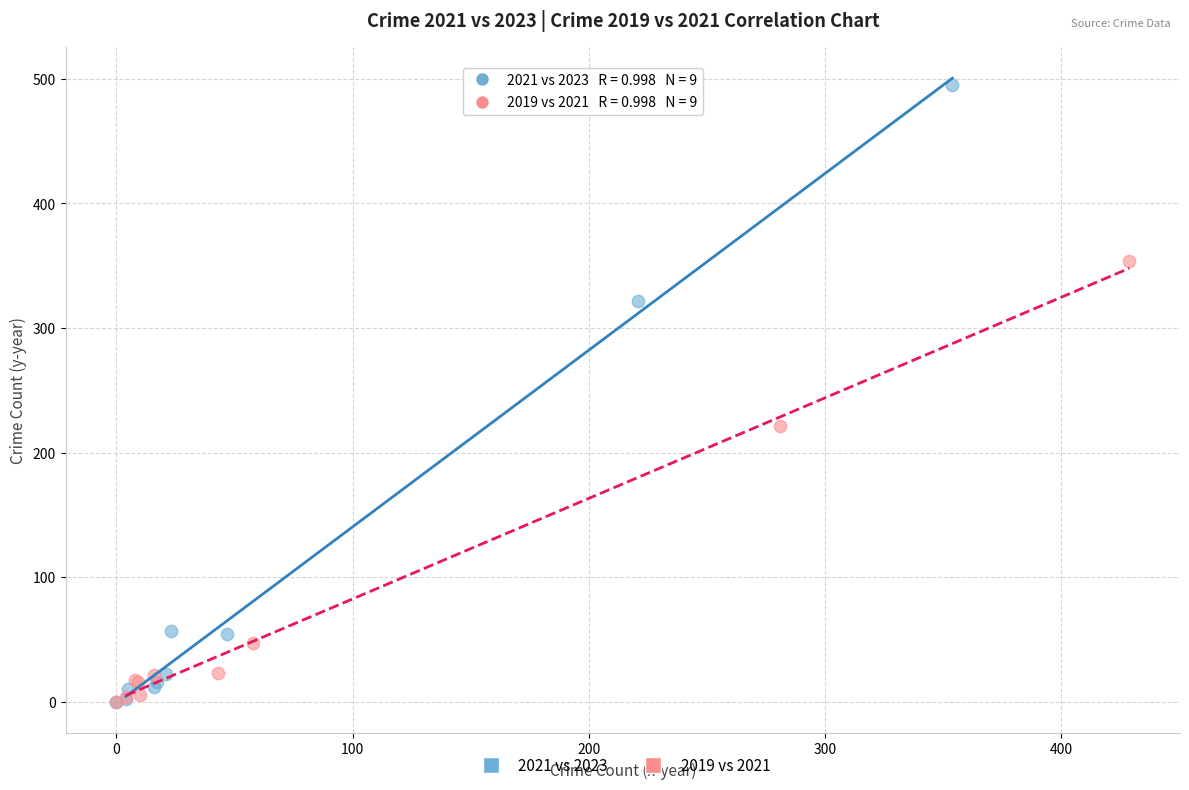

Which series has the widest spread of Y values?

2021 vs 2023